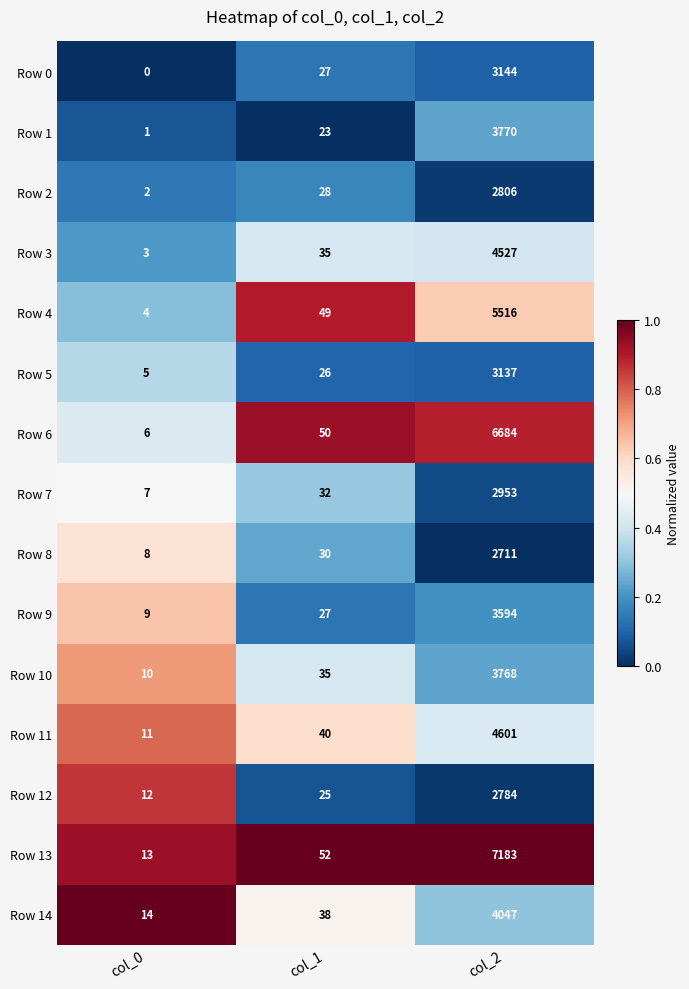

What is the greatest value displayed?

7183